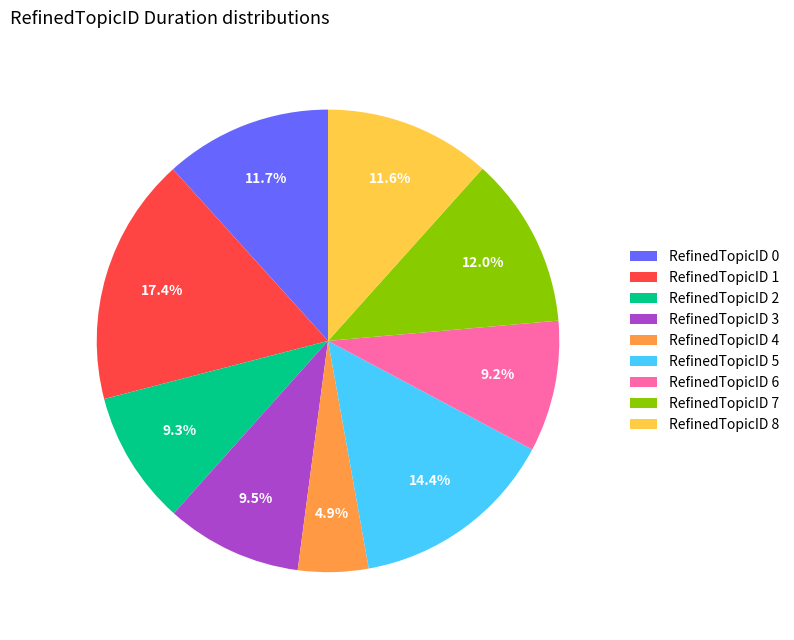

What percentage do RefinedTopicID 2 and RefinedTopicID 5 together represent?

23.7%